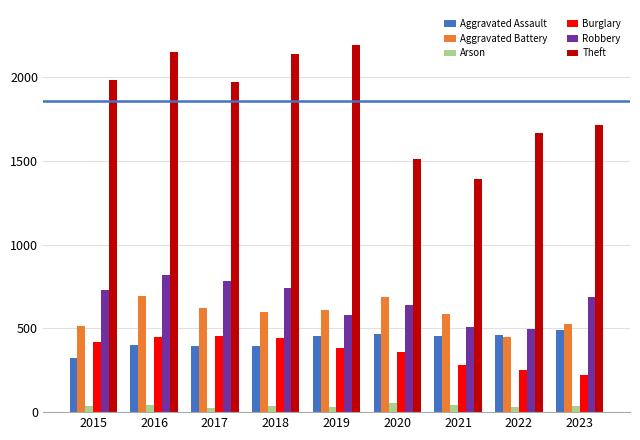

What is the value of the Aggravated Battery bar at the 7th from the left?

587